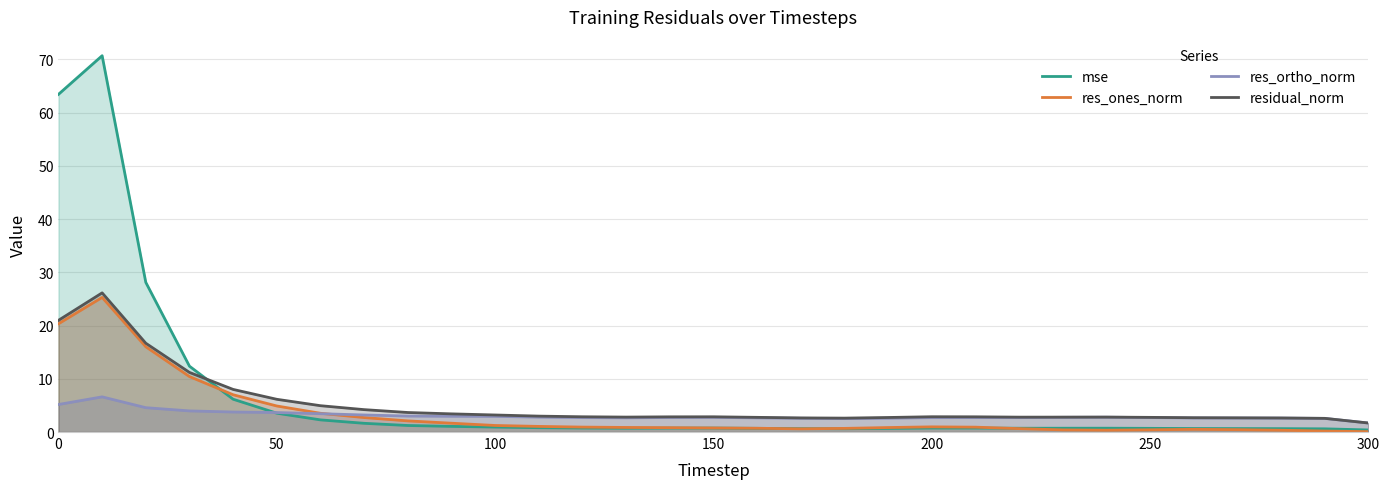

Reading right to left, list all the values displayed in this chart.

mse: 0.4	0.6	0.6	0.6	0.7	0.7	0.7	0.7	0.7	0.7	0.8	0.7	0.6	0.6	0.7	0.7	0.7	0.7	0.7	0.8	0.9	1.1	1.2	1.6	2.3	3.5	6.2	12.4	28.1	70.7	63.4
res_ones_norm: 0.1	0.2	0.3	0.4	0.5	0.4	0.3	0.4	0.6	0.9	1.0	0.8	0.7	0.6	0.7	0.8	0.8	0.9	0.9	1.1	1.2	1.7	2.1	2.7	3.5	4.9	7.0	10.4	16.0	25.3	20.3
res_ortho_norm: 1.7	2.6	2.6	2.6	2.6	2.7	2.8	2.8	2.7	2.7	2.7	2.6	2.5	2.6	2.7	2.8	2.7	2.7	2.7	2.8	2.9	3.0	3.0	3.2	3.4	3.7	3.8	4.0	4.6	6.6	5.2
residual_norm: 1.7	2.6	2.6	2.7	2.7	2.8	2.8	2.8	2.8	2.9	2.9	2.7	2.6	2.7	2.8	2.9	2.9	2.8	2.9	3.0	3.2	3.4	3.7	4.2	4.9	6.1	8.0	11.2	16.7	26.1	21.0